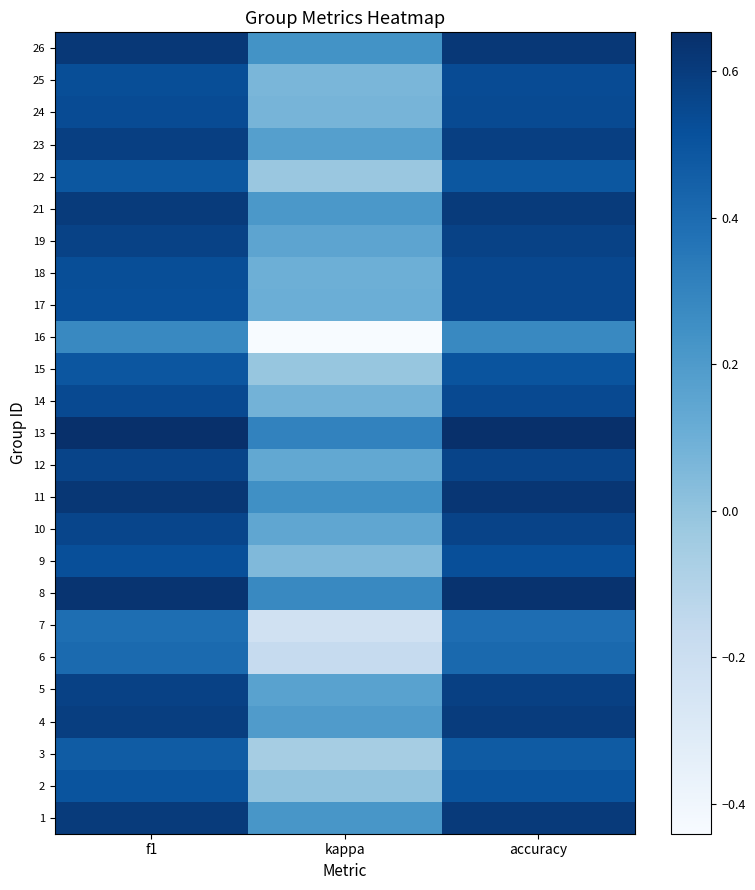

Which label corresponds to the smallest value in the chart?

kappa